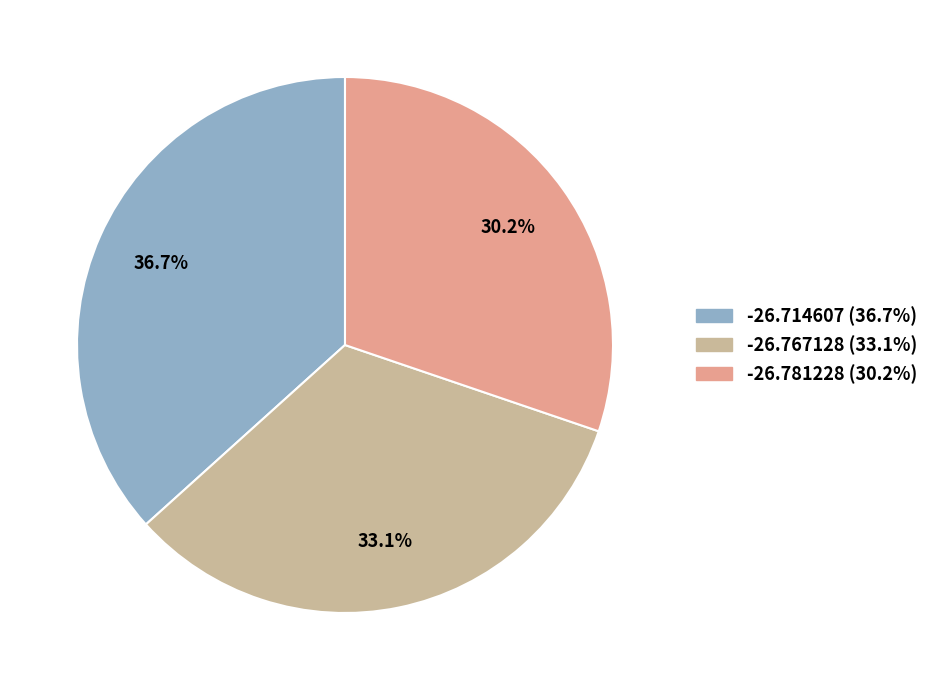

To the nearest percent, what is the combined percentage of -26.767128 and -26.781228?

63%